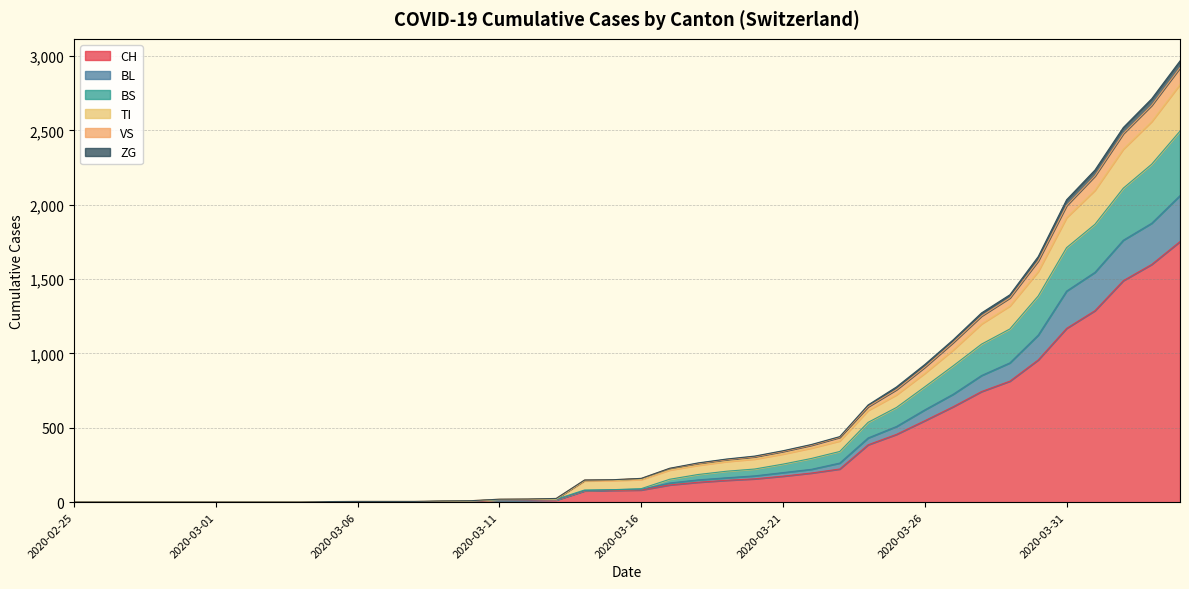

At which label does CH first exceed 82?

2020-03-17